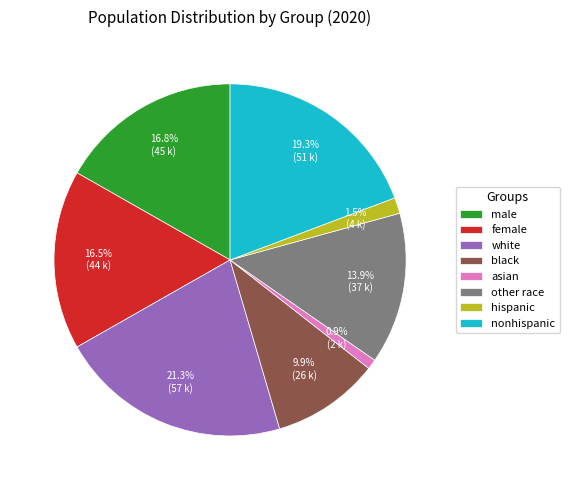

Approximately how many times larger is the value at white compared to nonhispanic?

1.1